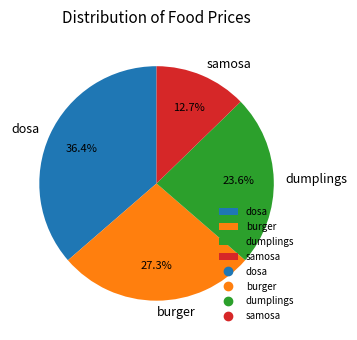

Is dumplings the majority of the pie?

No